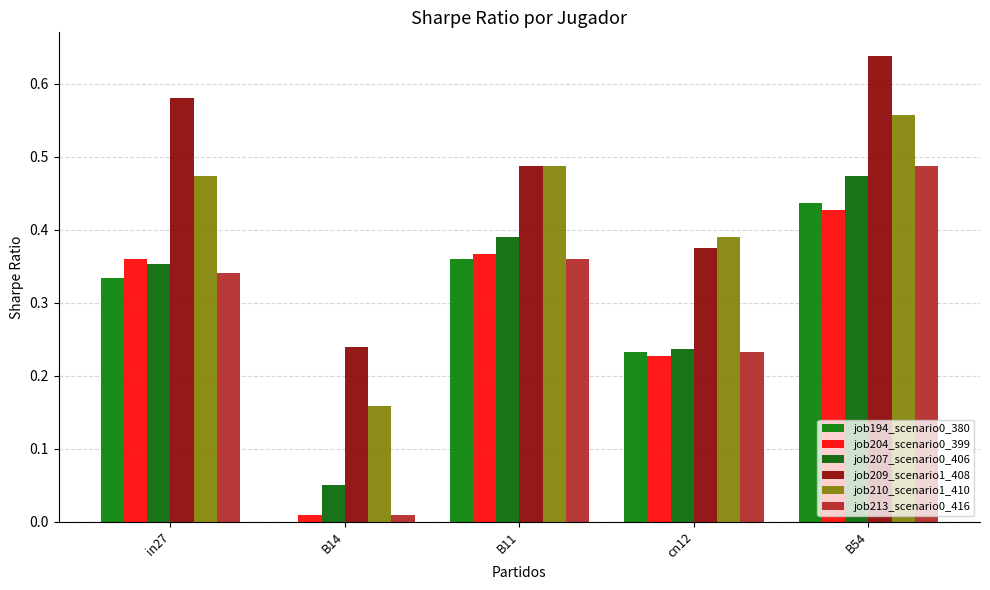

Where is job213_scenario0_416 nearest to the value 0?

B14